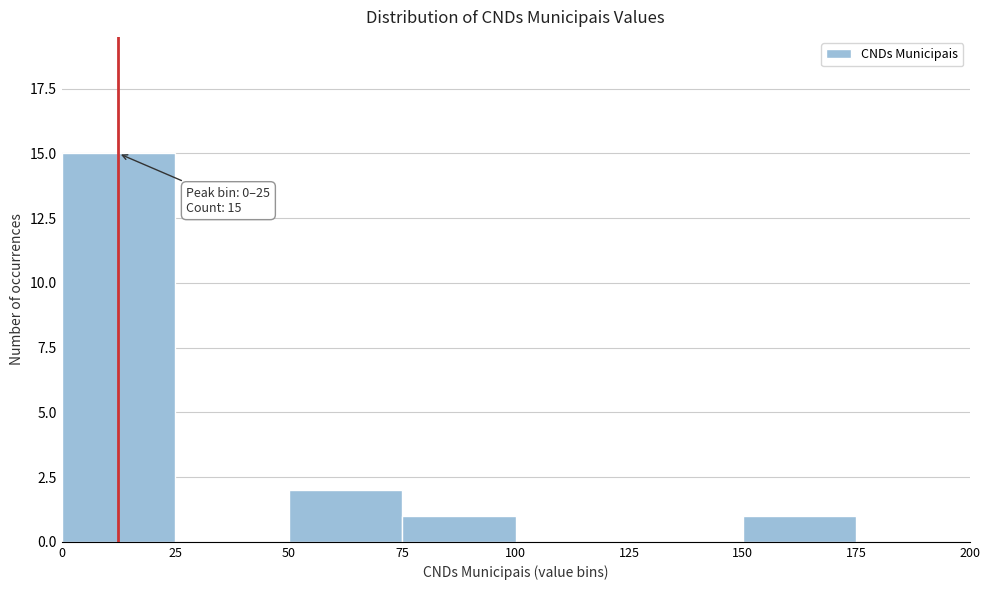

Which range on the x-axis has the tallest bar?

0 to 25